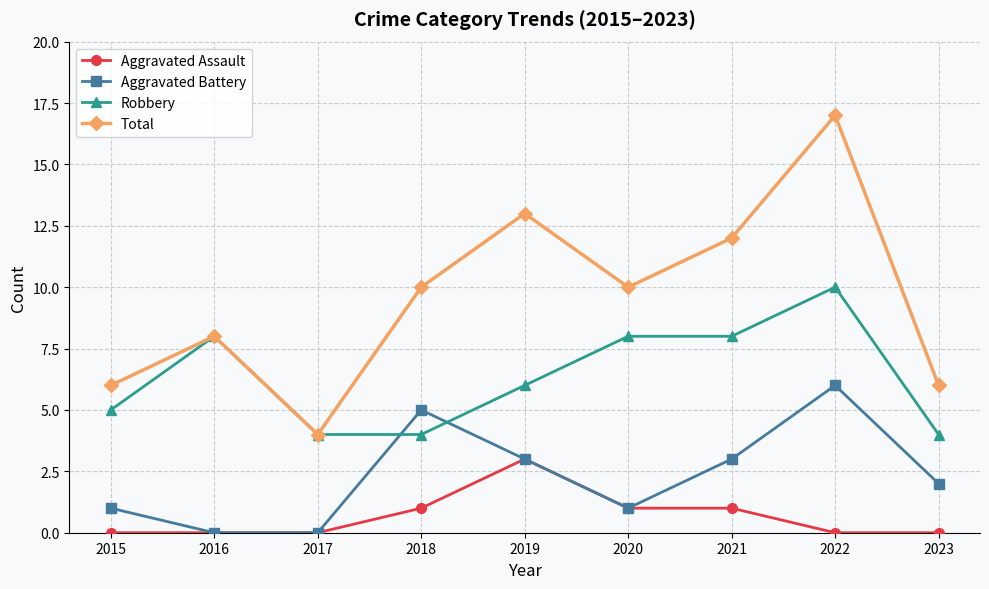

List the series in order of their peak value, highest first.

Total, Robbery, Aggravated Battery, Aggravated Assault